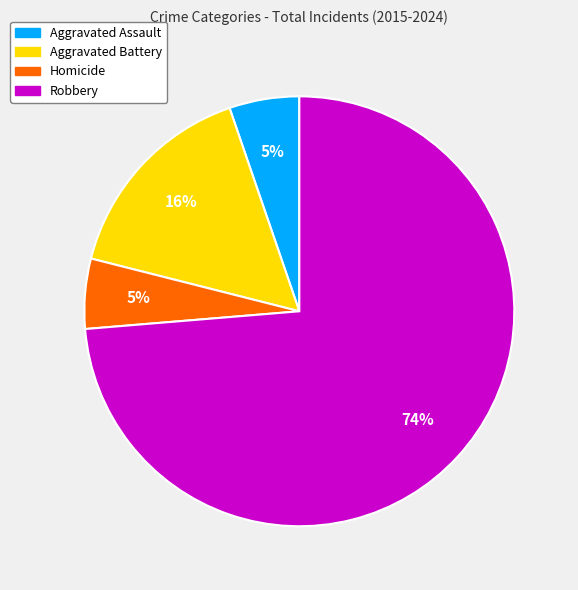

What is the largest slice in the pie chart?

Robbery